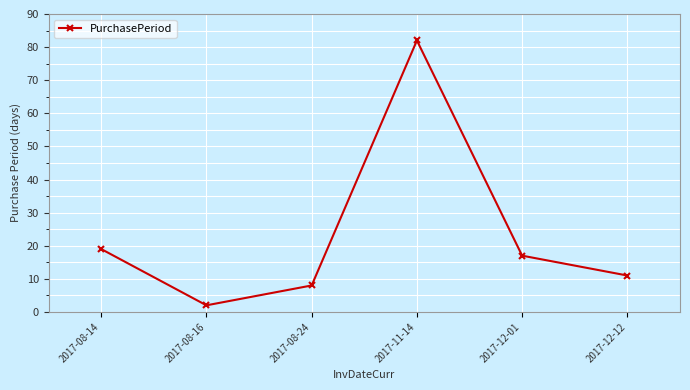

The value at 2017-12-01 is 17. True or false?

True